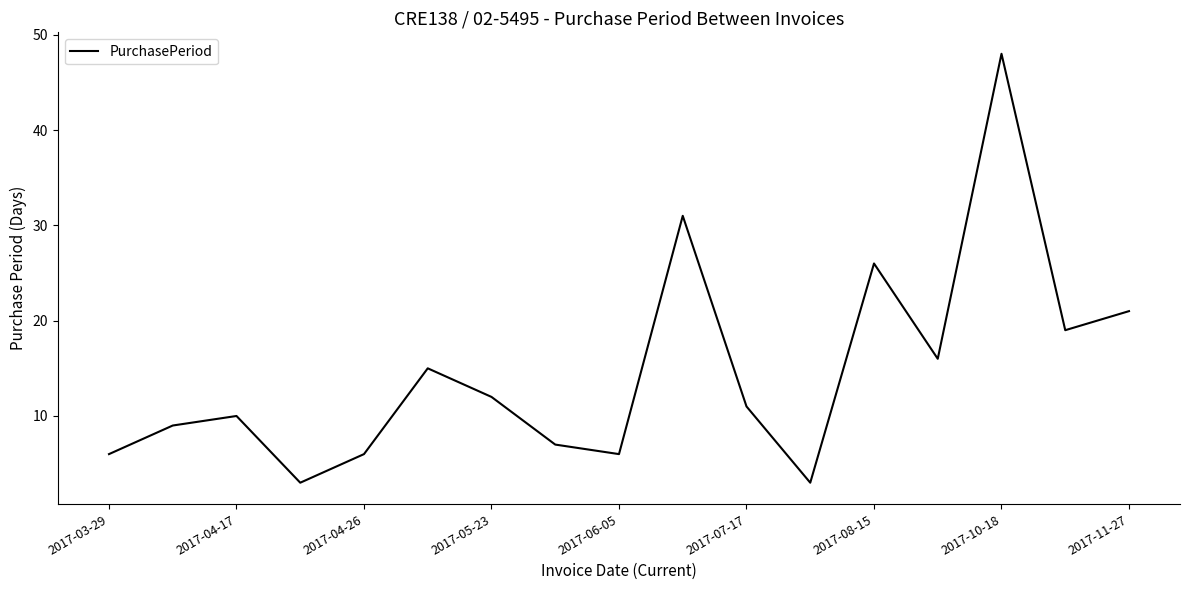

What is the maximum value shown in the chart?

48